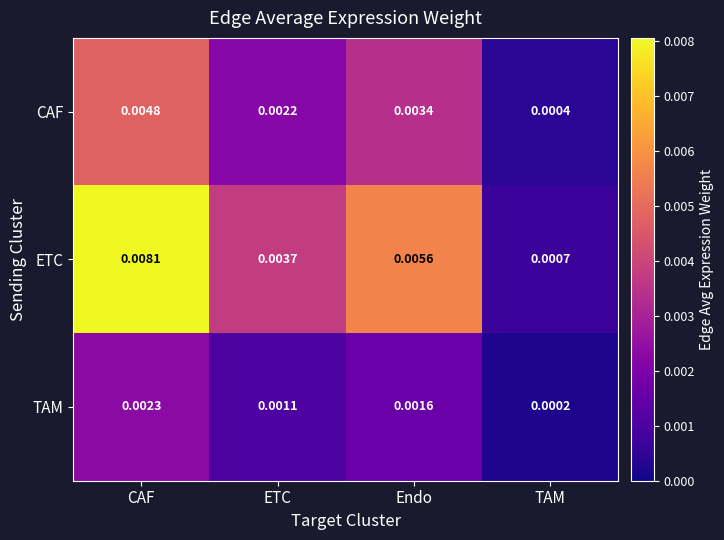

Rank the series by their maximum value, from highest to lowest.

ETC, CAF, TAM